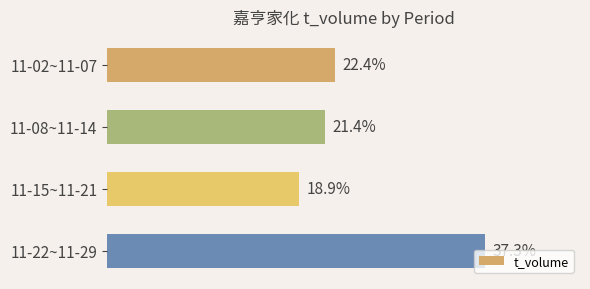

Are the bars horizontal?

Yes